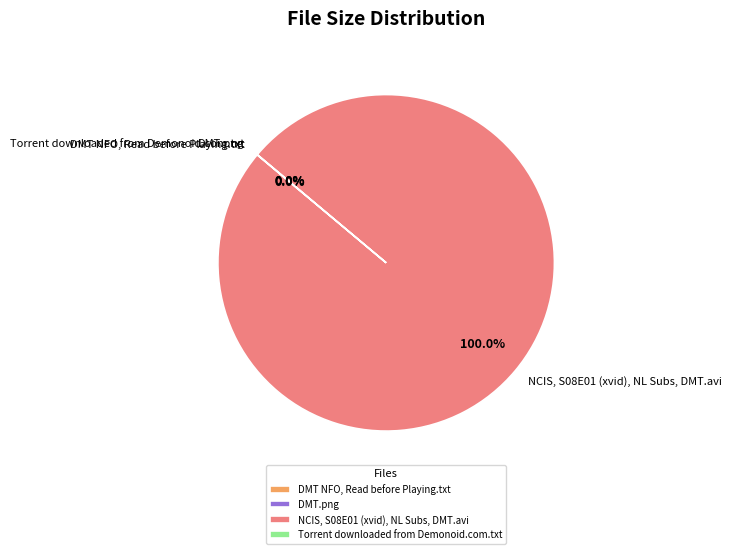

Which category accounts for the majority?

NCIS, S08E01 (xvid), NL Subs, DMT.avi